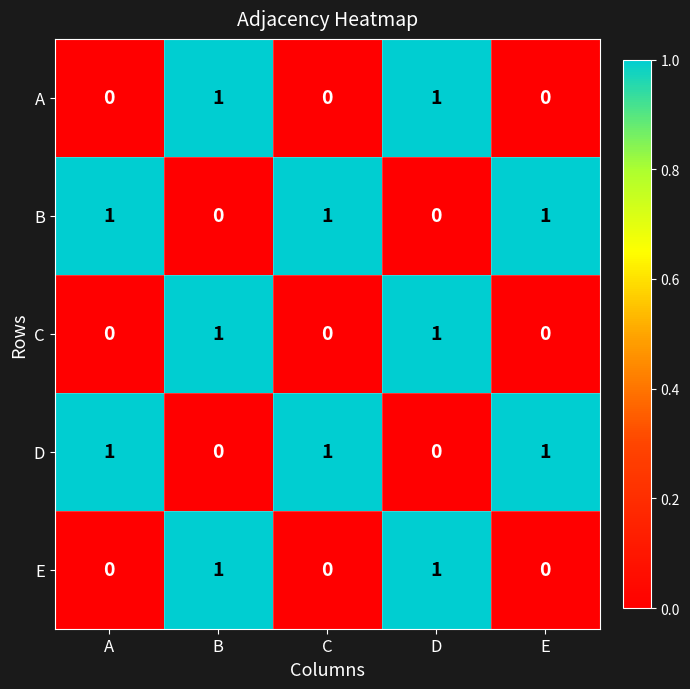

What is the total value across all series at D?

3